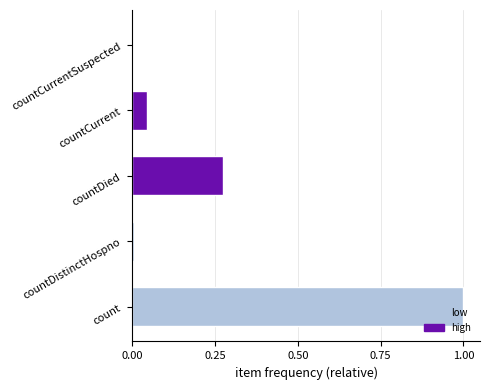

What is the sum of the values at countDied and count?

1.3